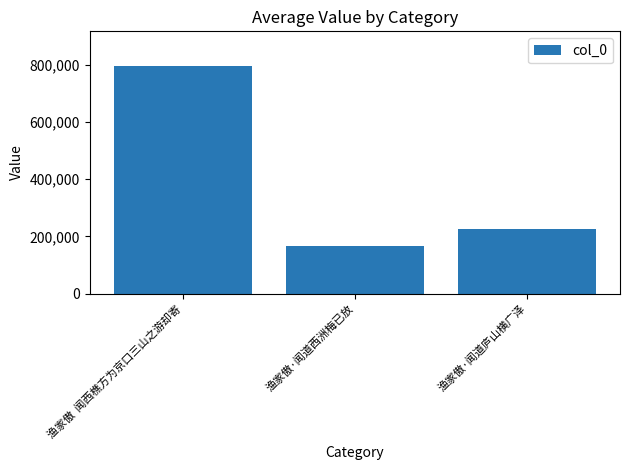

What value does the data have at 渔家傲·闻道西洲梅已放?

166322